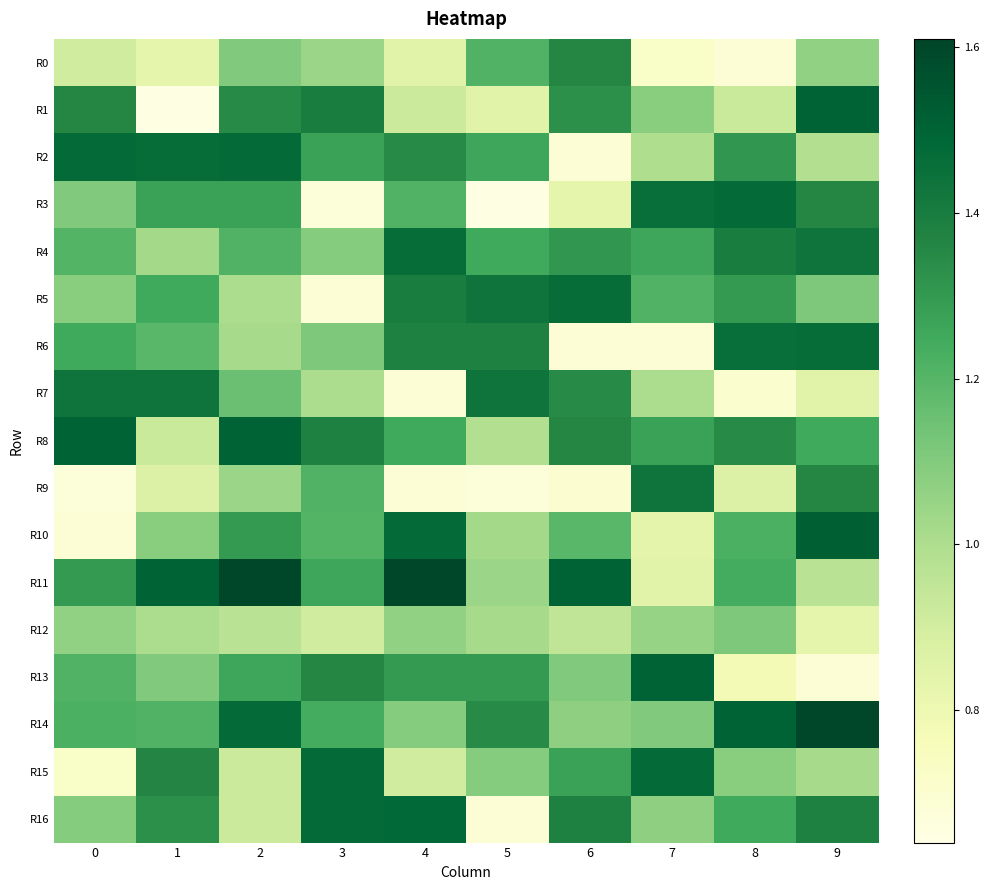

What is the total value across all series at 3?

19.8